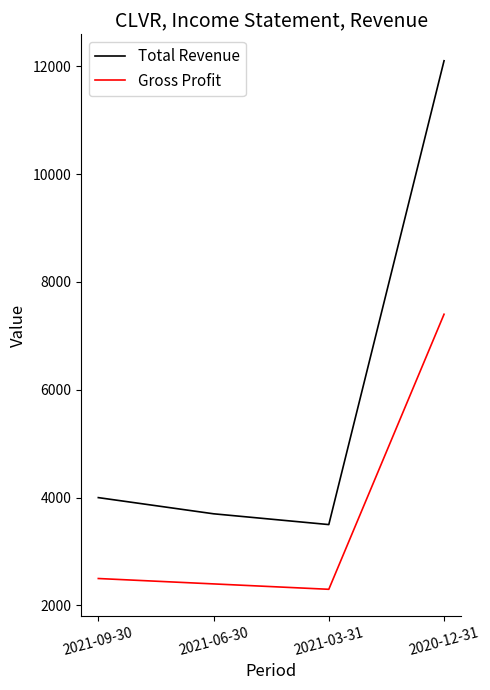

Is it true that Gross Profit equals 2500 at 2021-09-30?

True